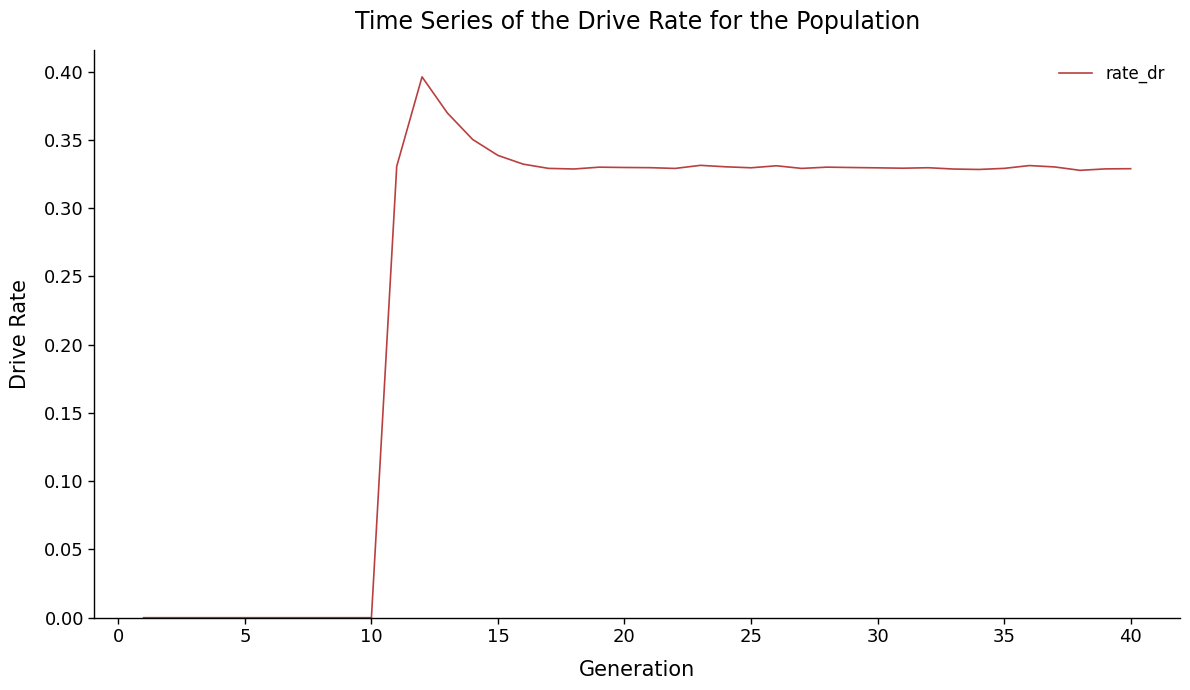

Does the chart display data point markers on the line(s)?

No